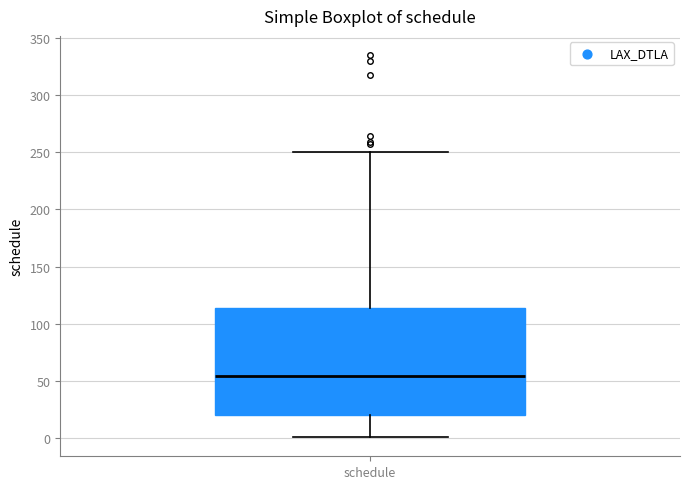

Where is the lower edge of the box for schedule on the y-axis? The values are not printed on the chart, so give them approximately, as read against the axis.

20